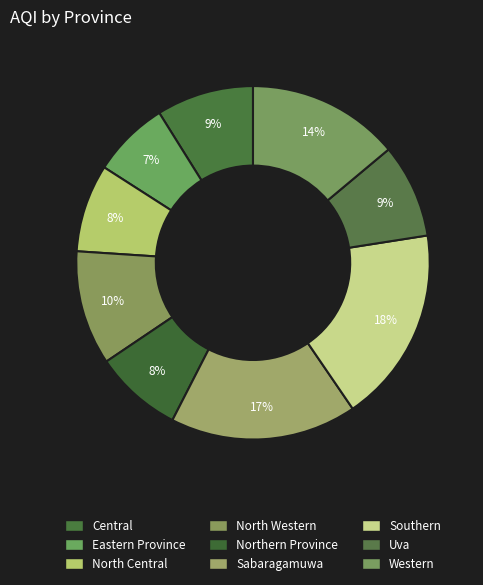

How many segments does this pie chart have?

9